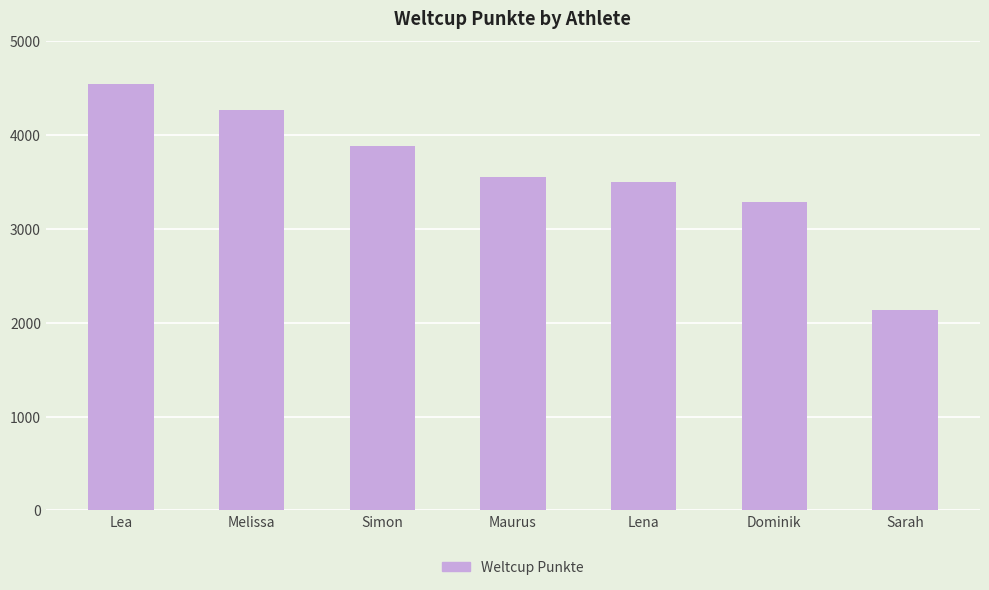

True or false: the data shows 1122 at Dominik.

False